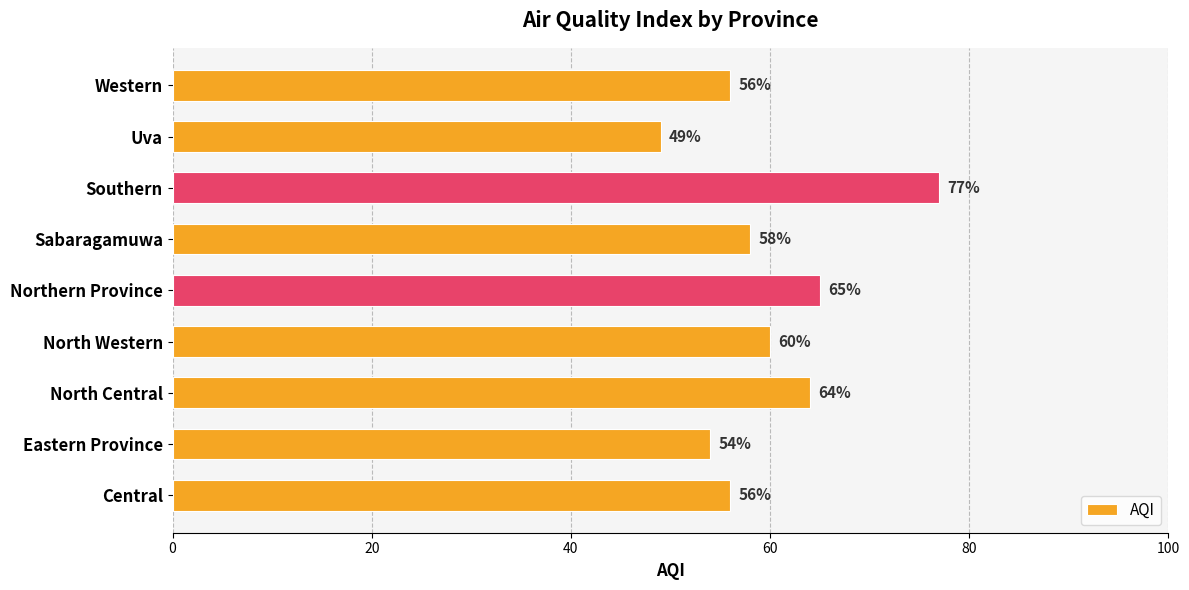

Is it true that the value at Eastern Province is 54?

True